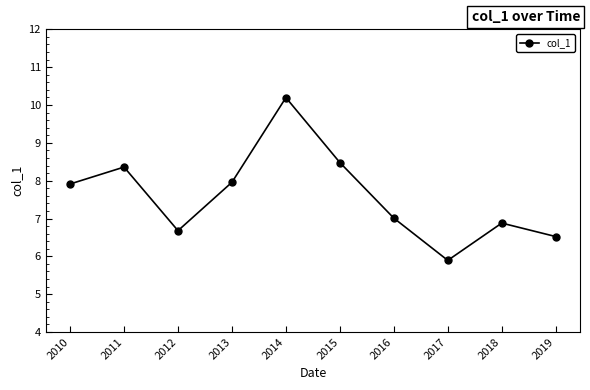

How many lines are shown in the chart?

1